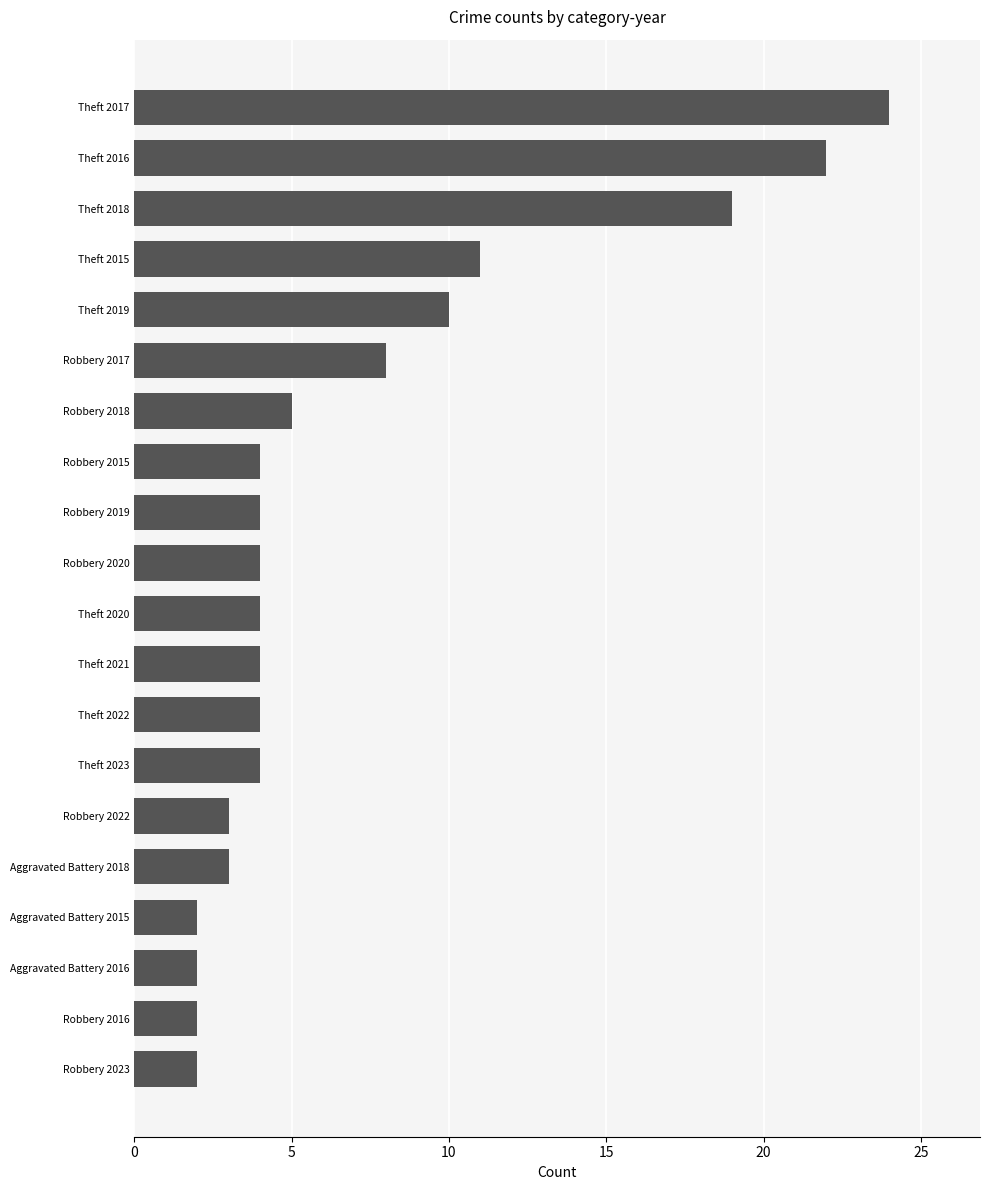

At which category does the chart reach its peak across all series?

Theft 2017